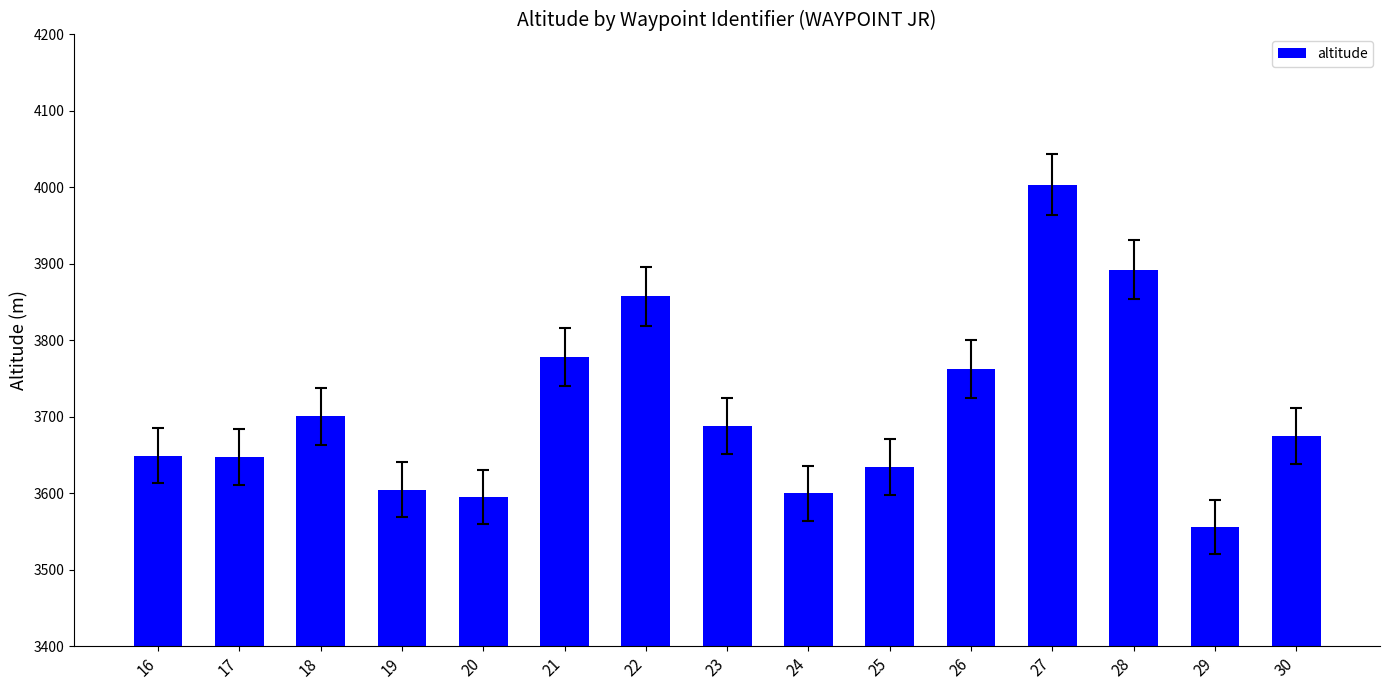

What value does the data have at 22?

3857.9